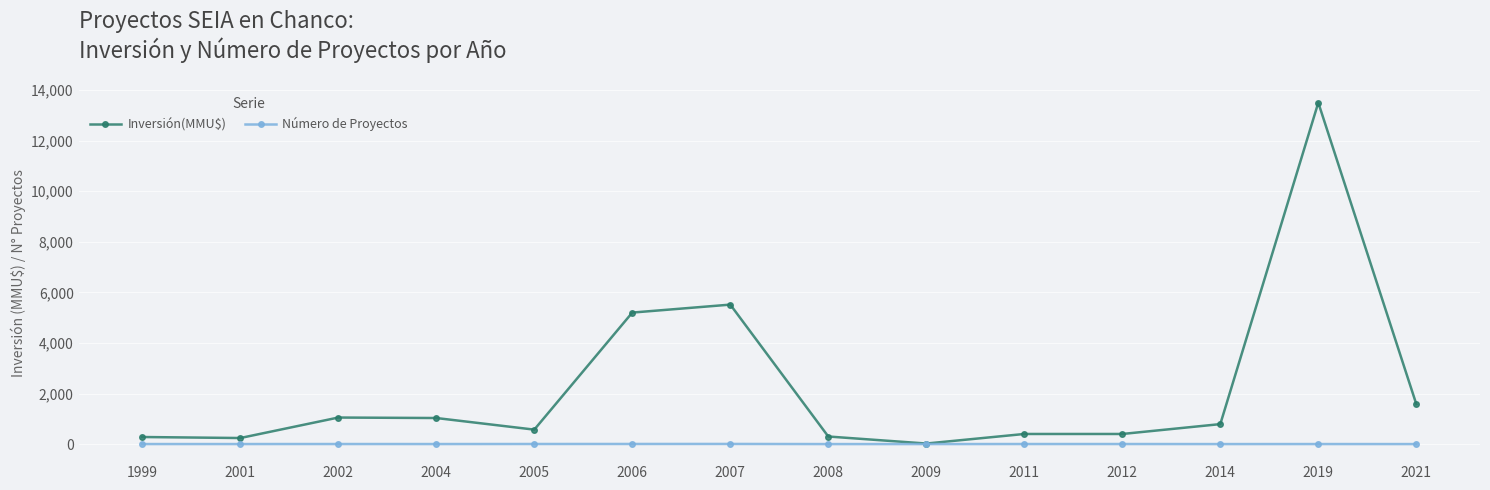

Does the chart have visible grid lines?

Yes